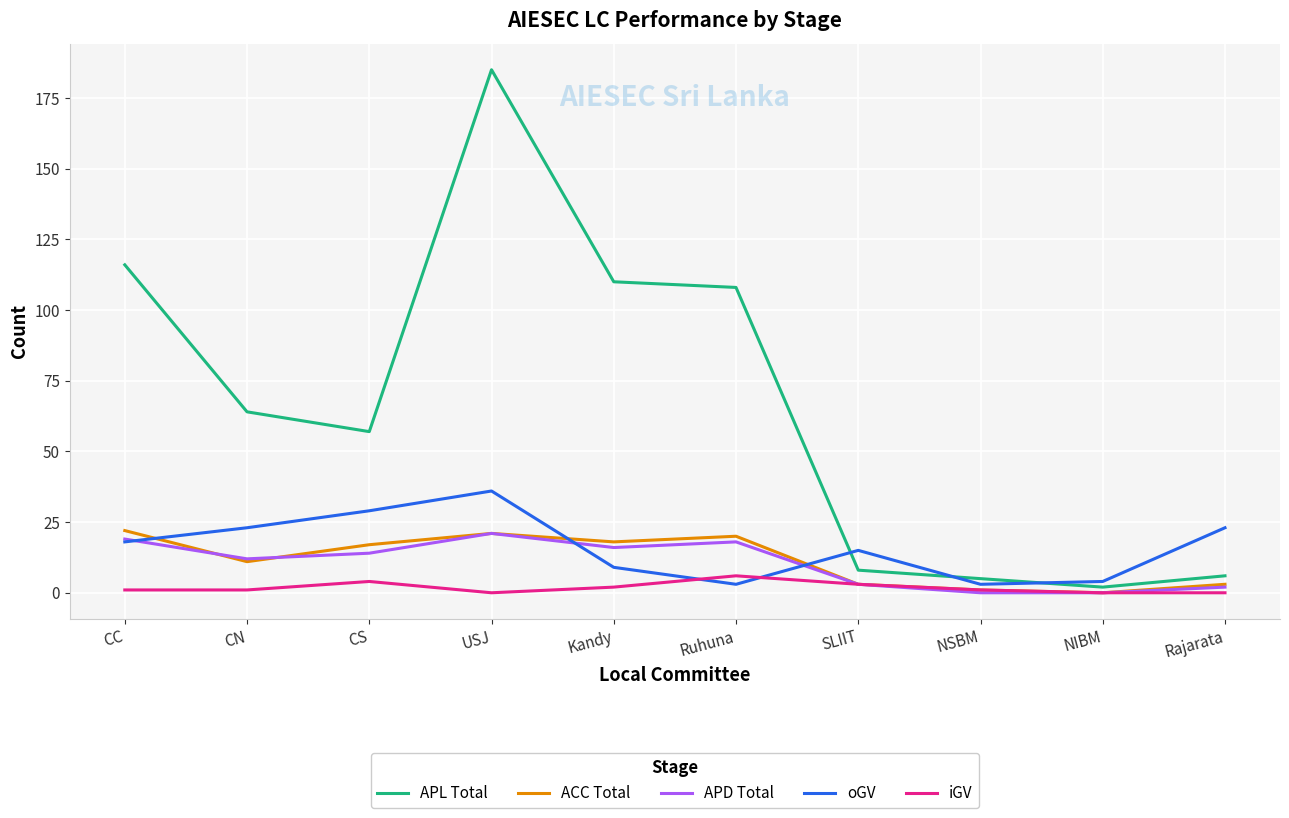

What is the greatest value displayed?

185